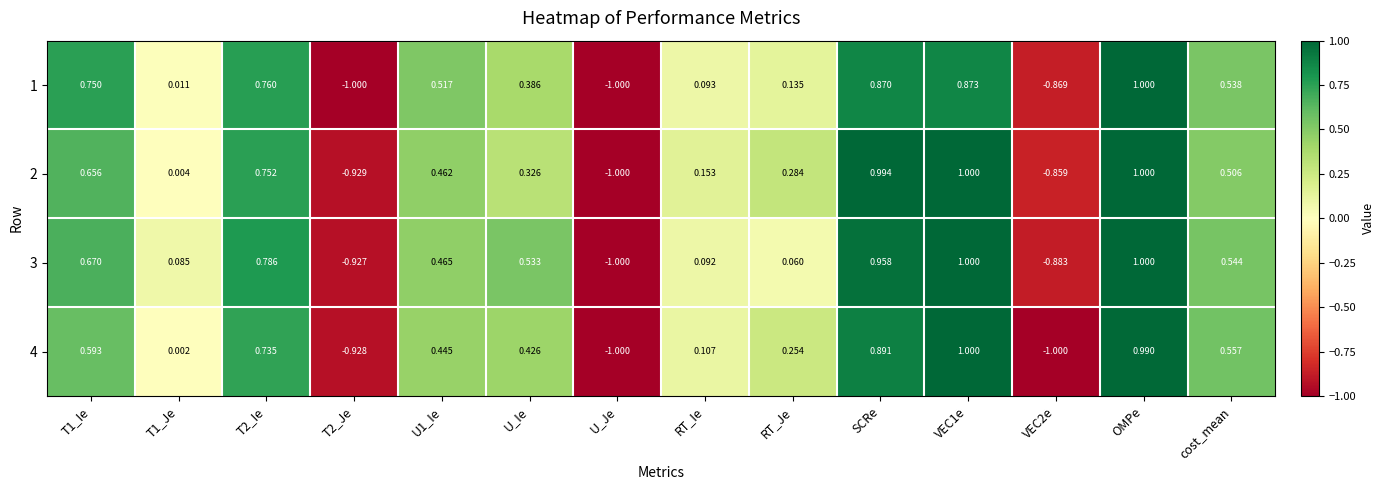

At which category is the sum across all series the highest?

OMPe